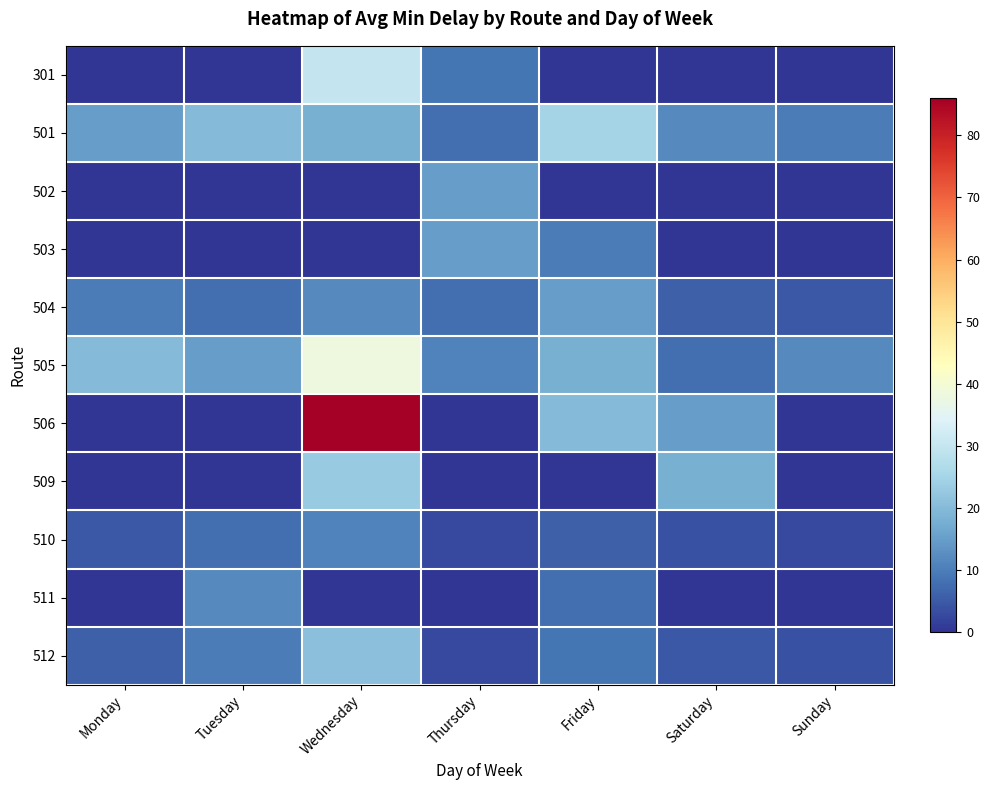

Count the number of categories in the chart.

7